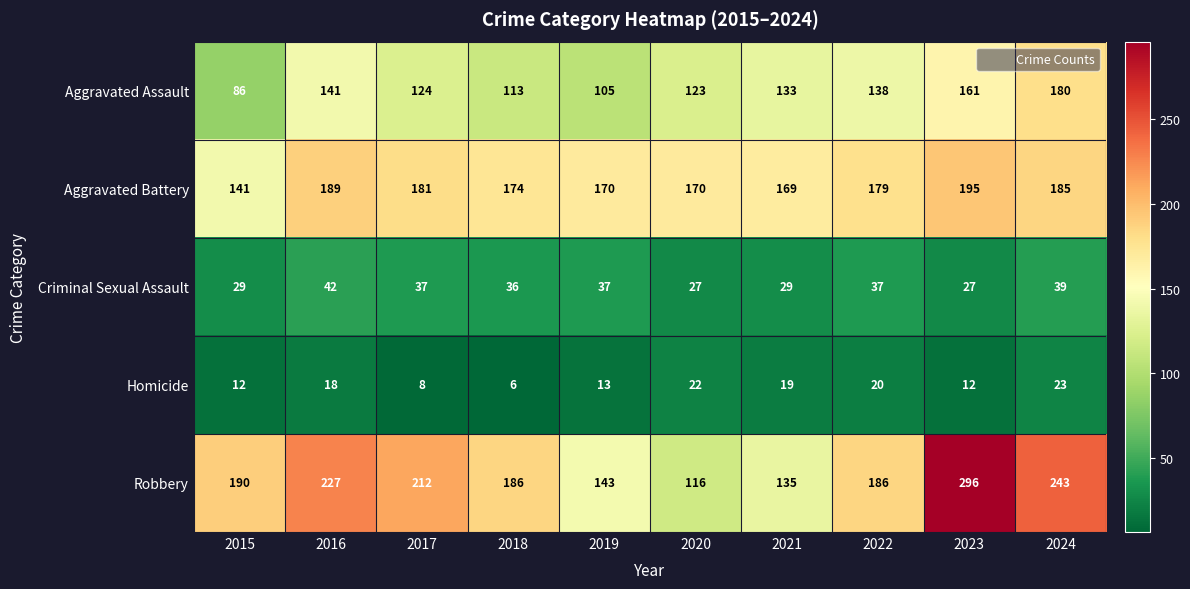

At which label is Aggravated Battery closest to 168?

2021